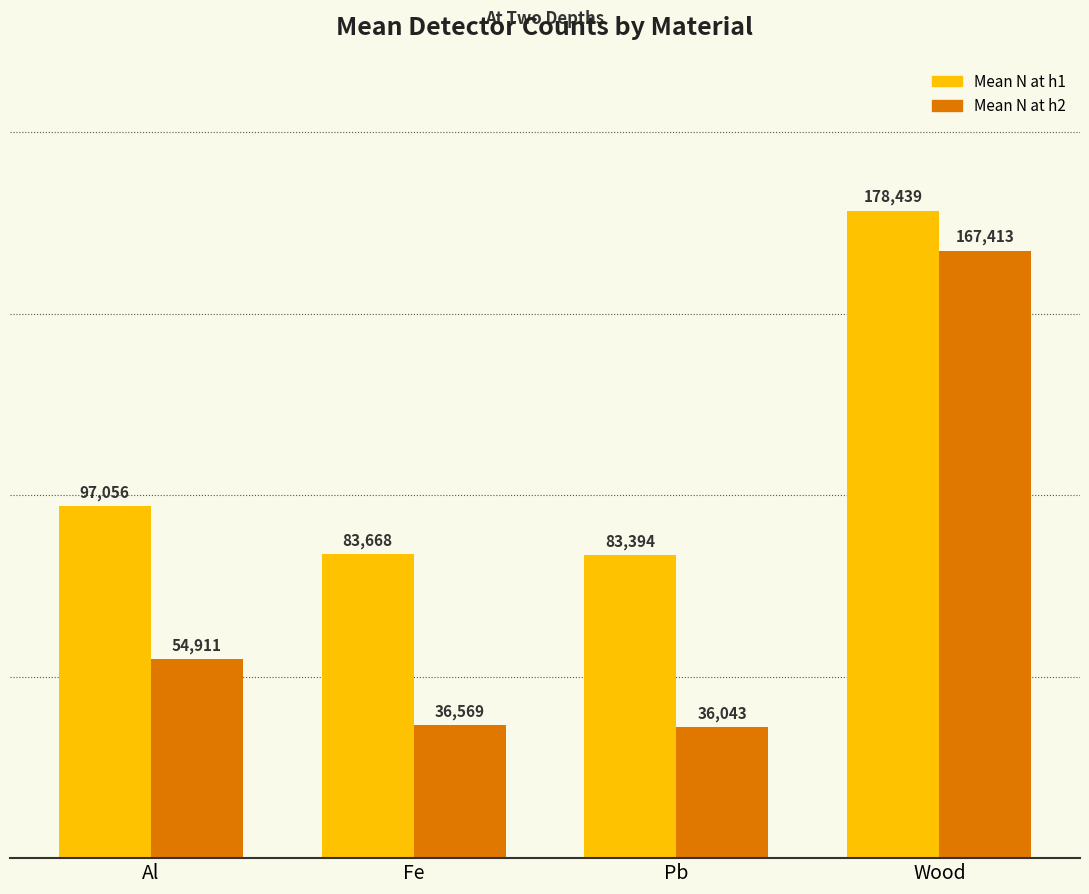

Rank the series by their maximum value, from lowest to highest.

Mean N at h2, Mean N at h1